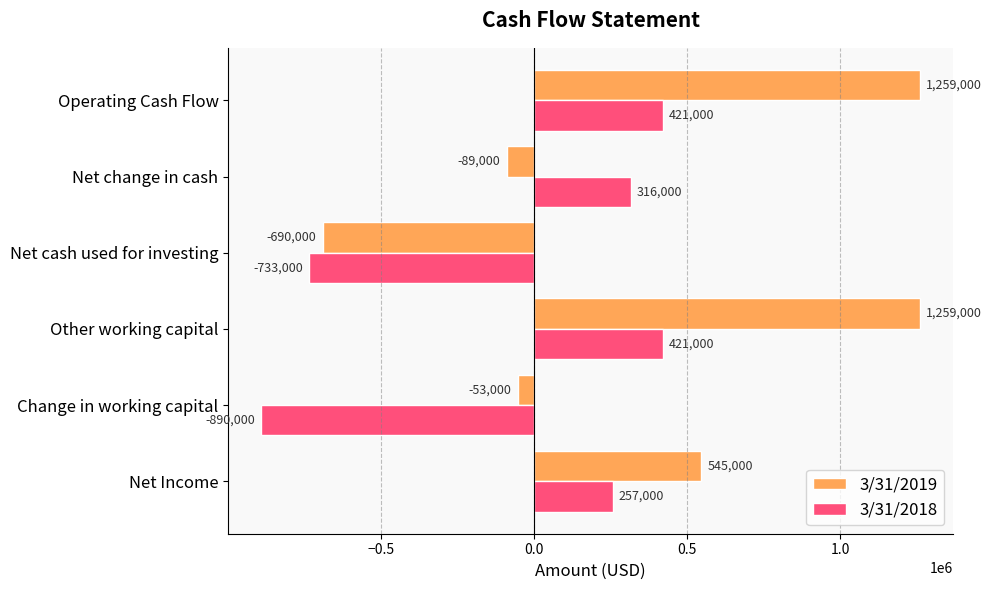

What is the average value of the 3/31/2019 series?

371833